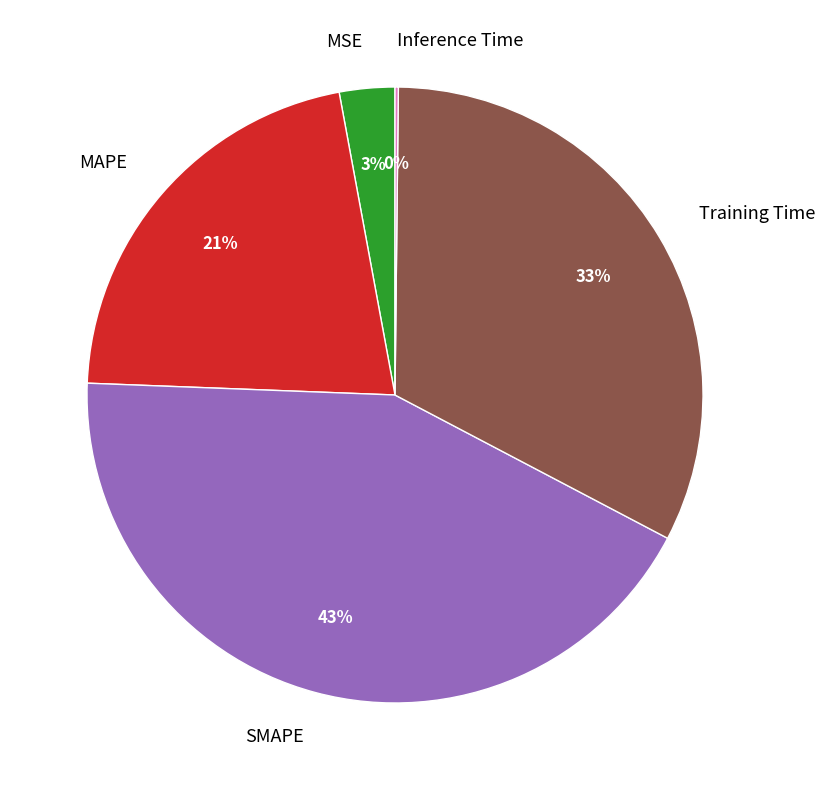

True or false: SMAPE accounts for 53% of the total.

False